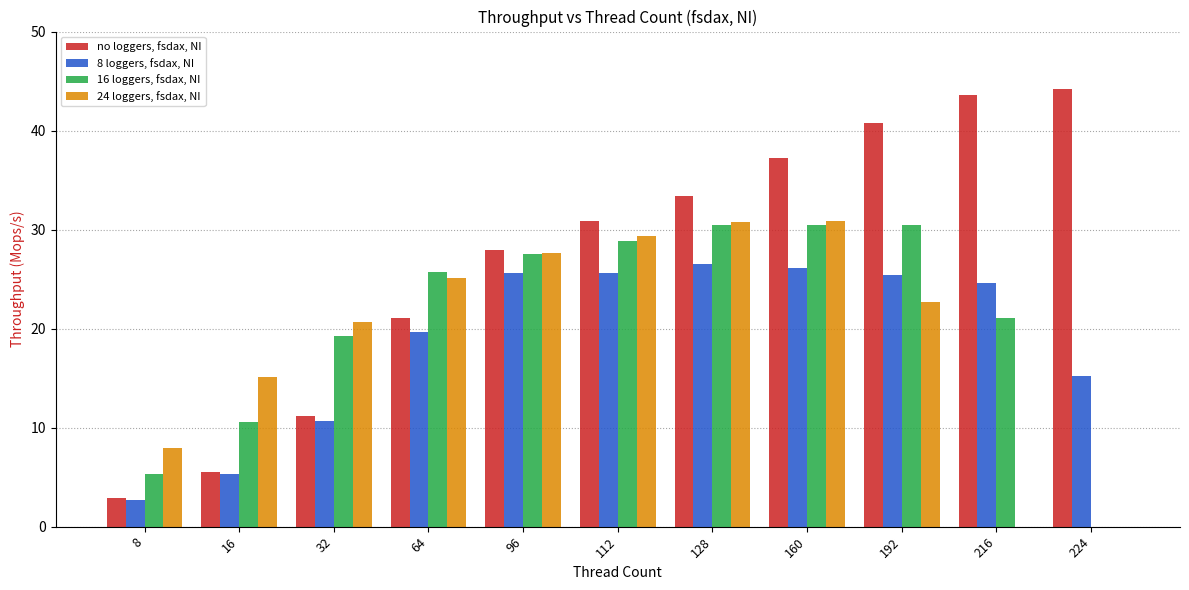

Read the 24 loggers, fsdax, NI value at 112.

29.4